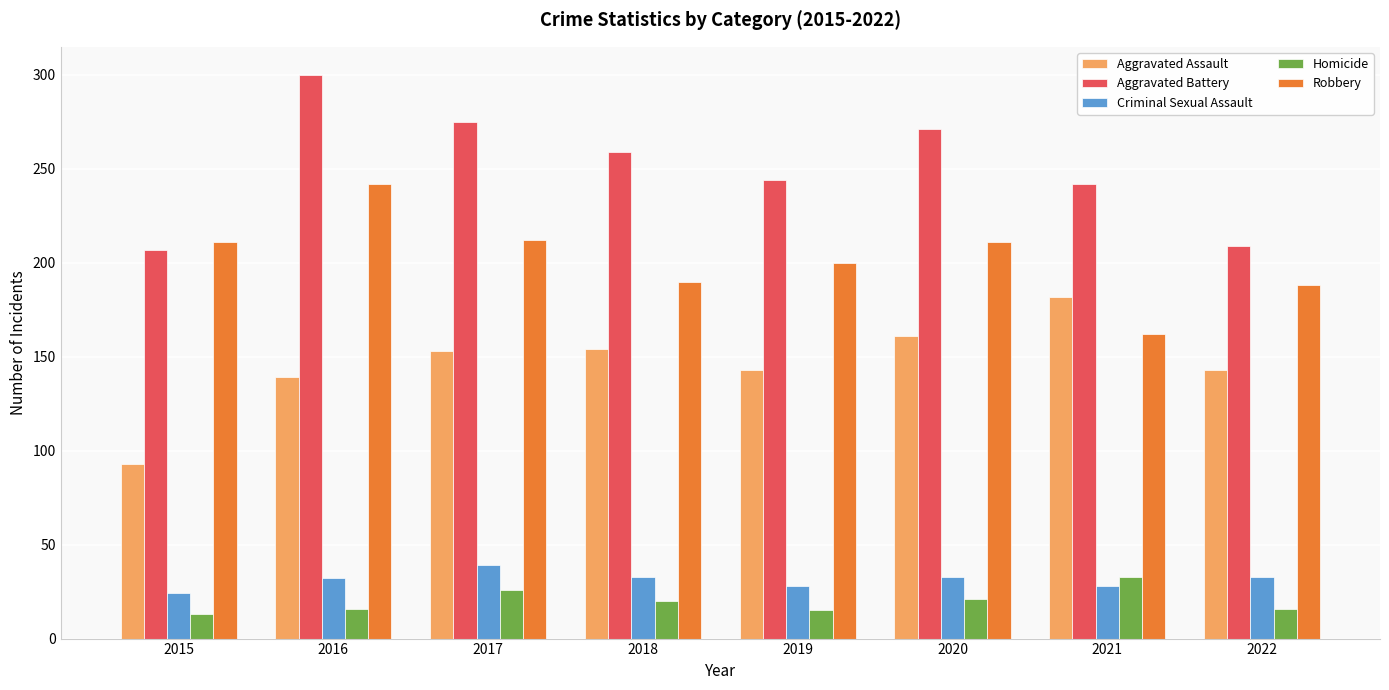

At which label does Criminal Sexual Assault reach its minimum?

2015